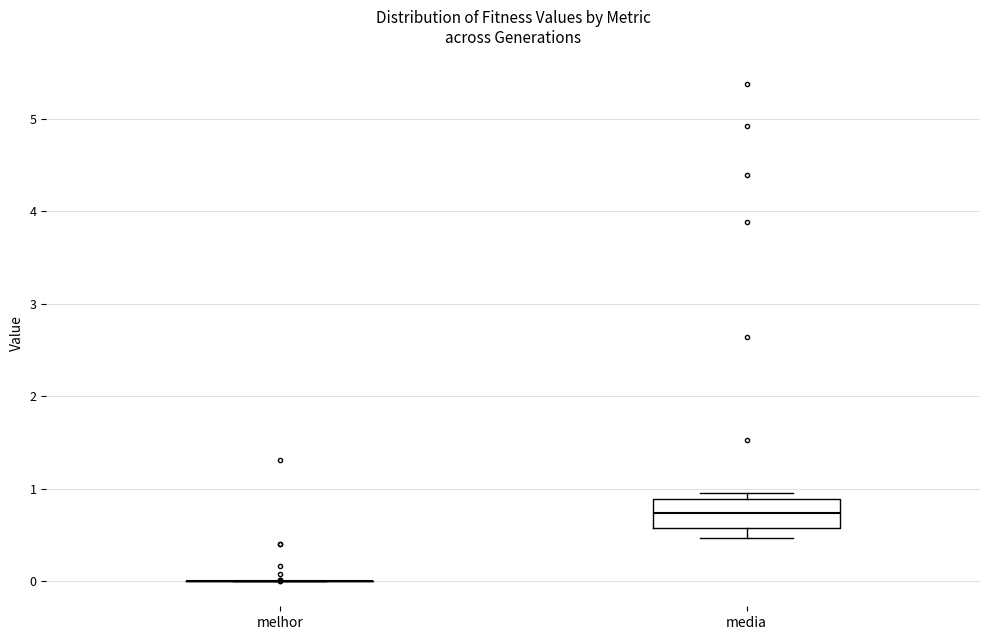

Which box is the tallest, from its lower edge to its upper edge?

media